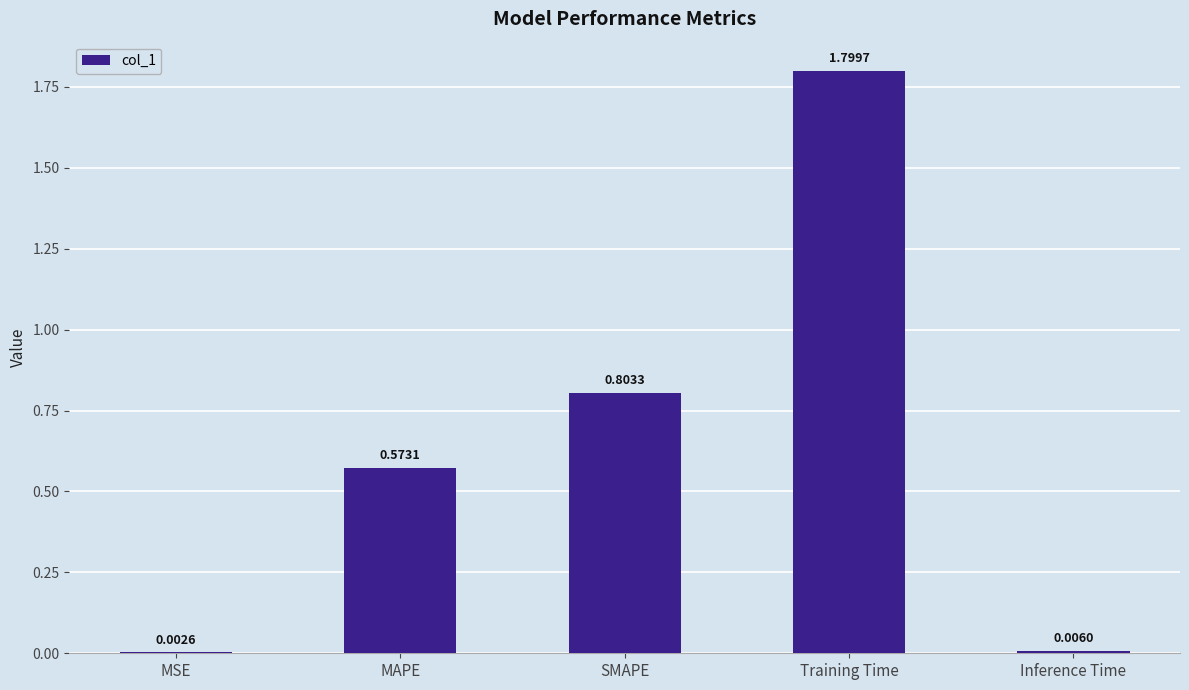

Which label corresponds to the largest value in the chart?

Training Time